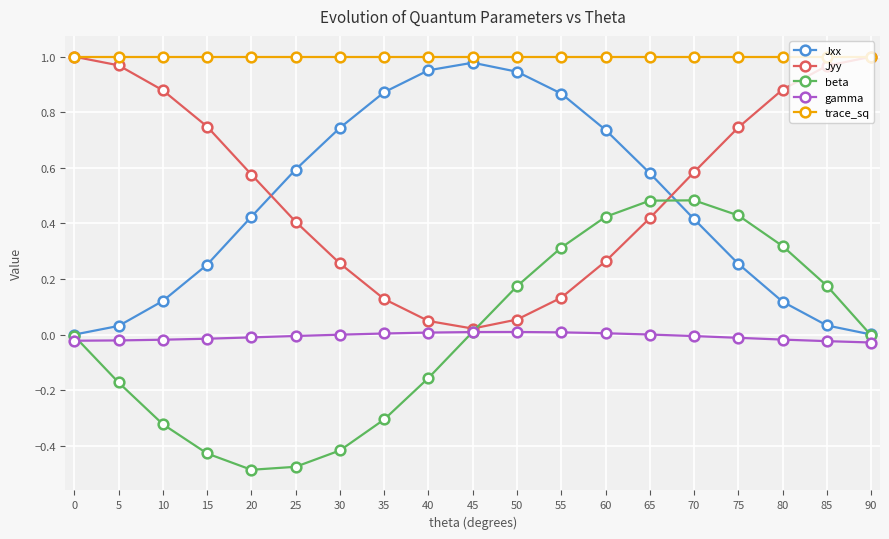

In beta, how many points are higher than both neighbors (excluding endpoints)?

1